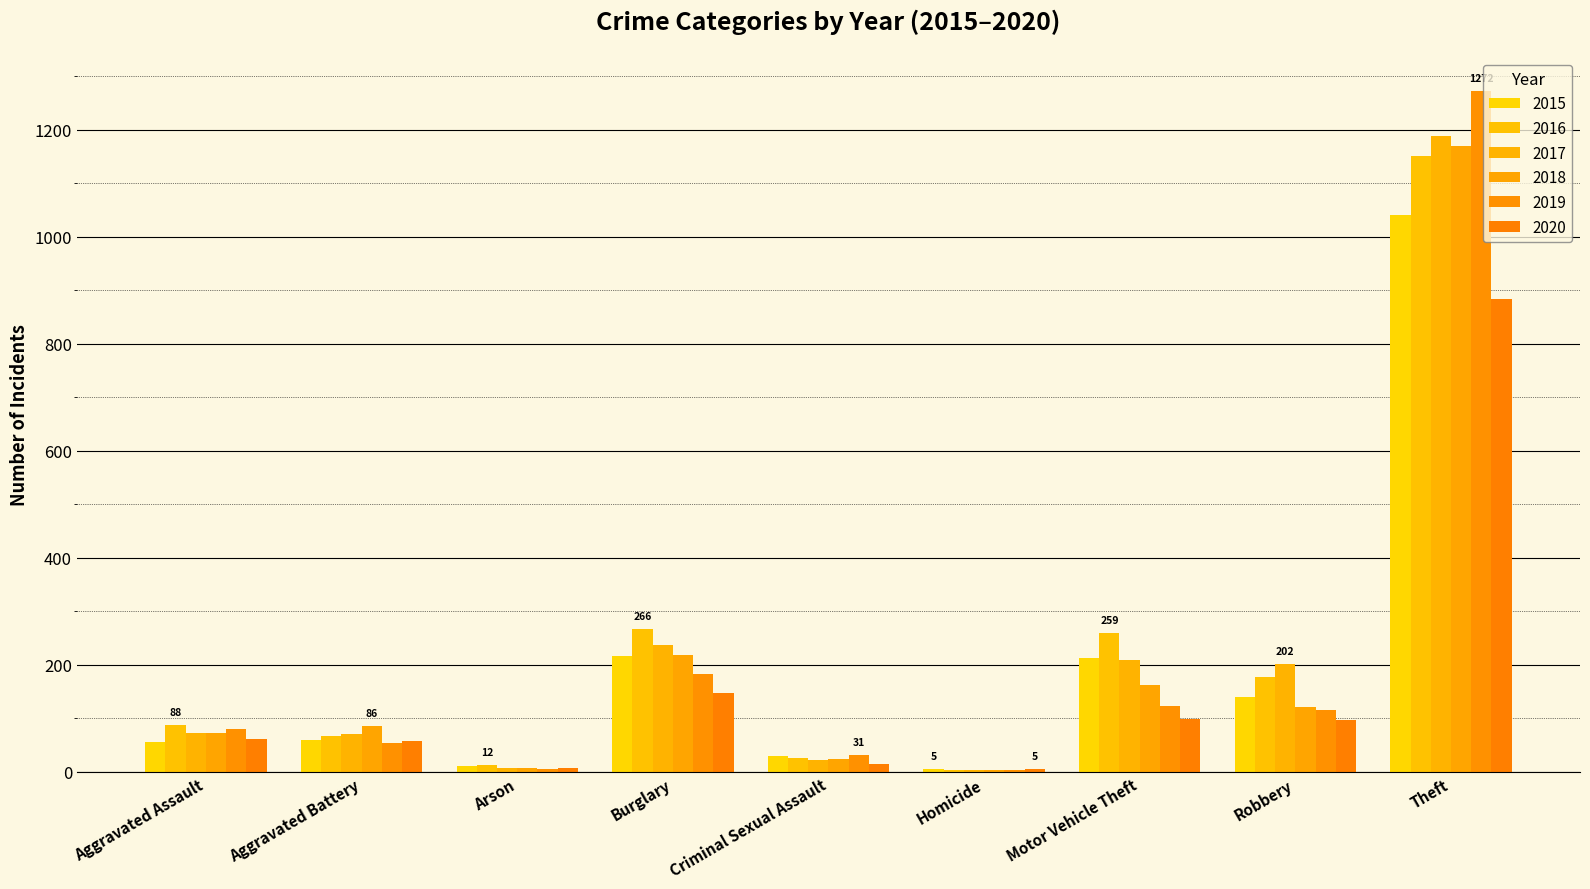

Reading left to right, extract all data points from this chart.

2015: Aggravated Assault=56	Aggravated Battery=60	Arson=10	Burglary=216	Criminal Sexual Assault=29	Homicide=5	Motor Vehicle Theft=212	Robbery=139	Theft=1041
2016: Aggravated Assault=88	Aggravated Battery=66	Arson=12	Burglary=266	Criminal Sexual Assault=25	Homicide=4	Motor Vehicle Theft=259	Robbery=178	Theft=1151
2017: Aggravated Assault=72	Aggravated Battery=71	Arson=7	Burglary=237	Criminal Sexual Assault=22	Homicide=4	Motor Vehicle Theft=208	Robbery=202	Theft=1188
2018: Aggravated Assault=72	Aggravated Battery=86	Arson=7	Burglary=218	Criminal Sexual Assault=24	Homicide=4	Motor Vehicle Theft=163	Robbery=121	Theft=1170
2019: Aggravated Assault=80	Aggravated Battery=53	Arson=5	Burglary=182	Criminal Sexual Assault=31	Homicide=4	Motor Vehicle Theft=123	Robbery=116	Theft=1272
2020: Aggravated Assault=62	Aggravated Battery=57	Arson=7	Burglary=148	Criminal Sexual Assault=15	Homicide=5	Motor Vehicle Theft=99	Robbery=97	Theft=884